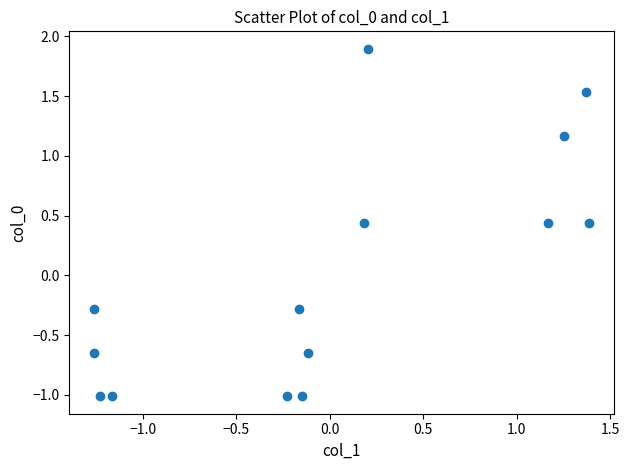

What is the range of X values (max minus min)?

2.6